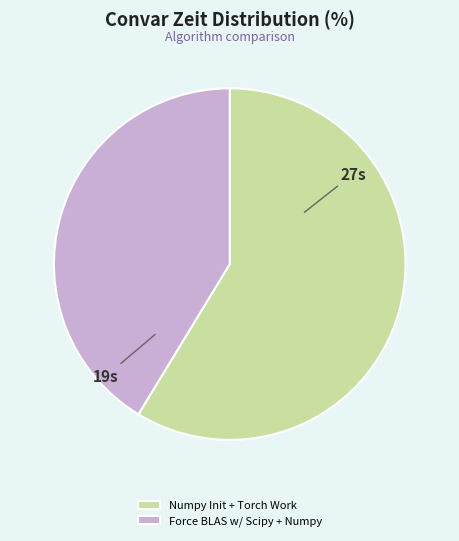

Between Force BLAS w/ Scipy + Numpy and Numpy Init + Torch Work, which is larger?

Numpy Init + Torch Work